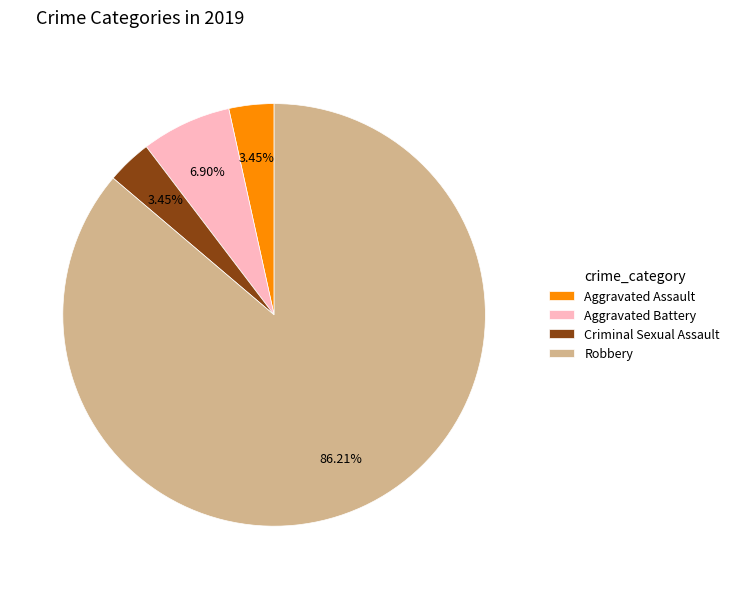

Which category has the biggest portion of the pie?

Robbery